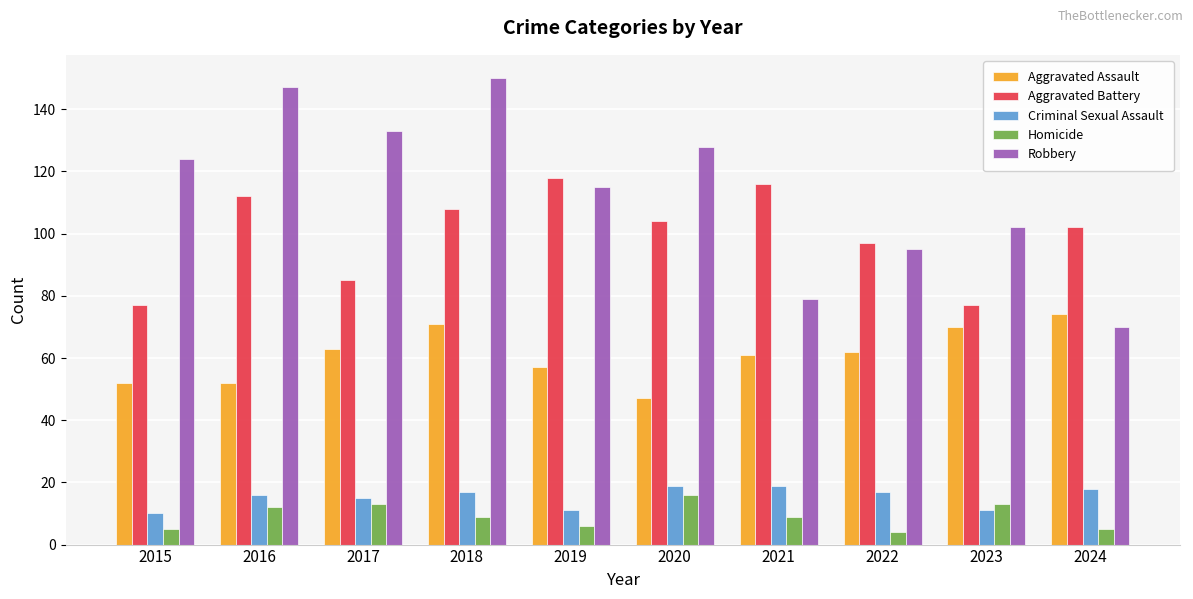

Between 2015 and 2018, which series saw the biggest shift?

Aggravated Battery